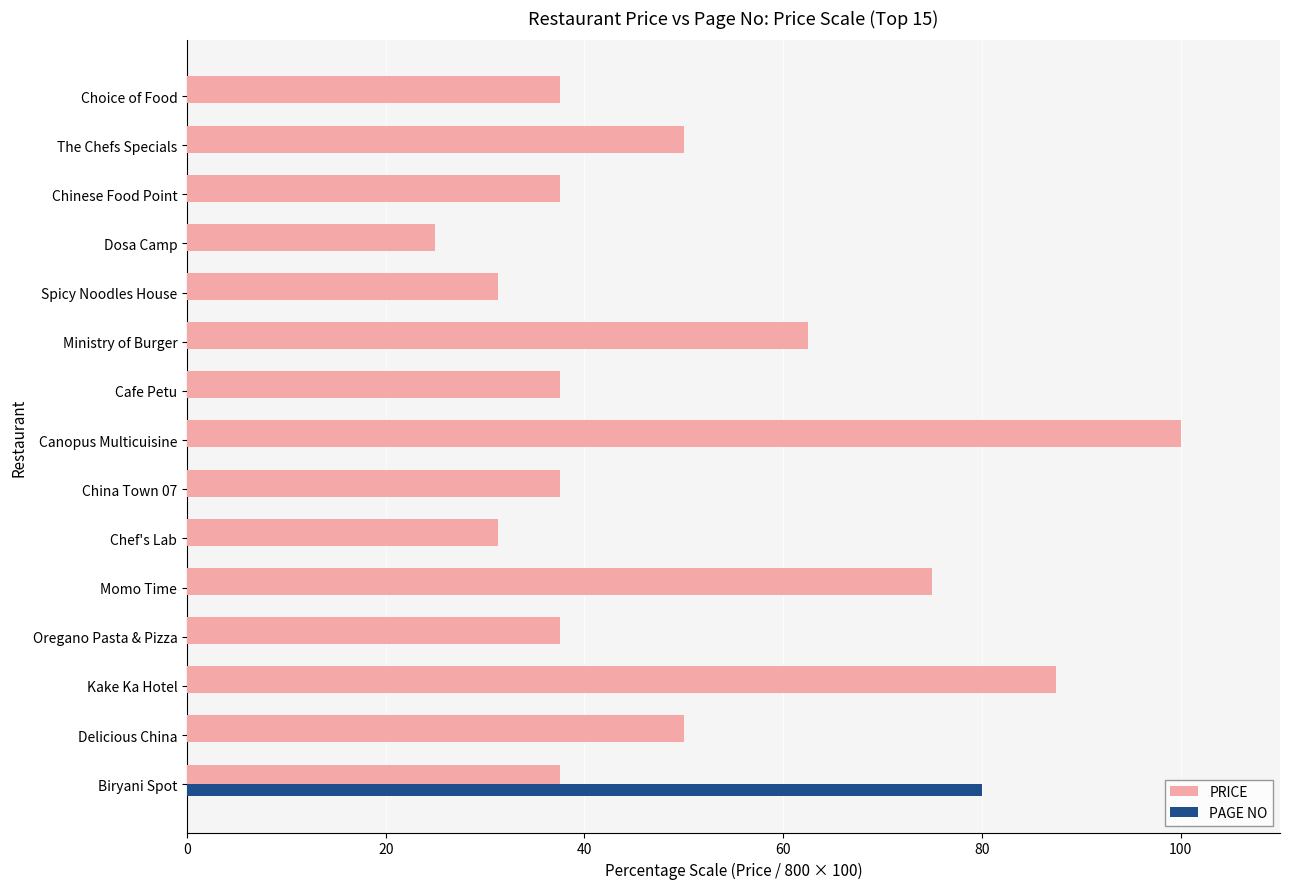

What is the value of the 5th bar from the left?

75.0